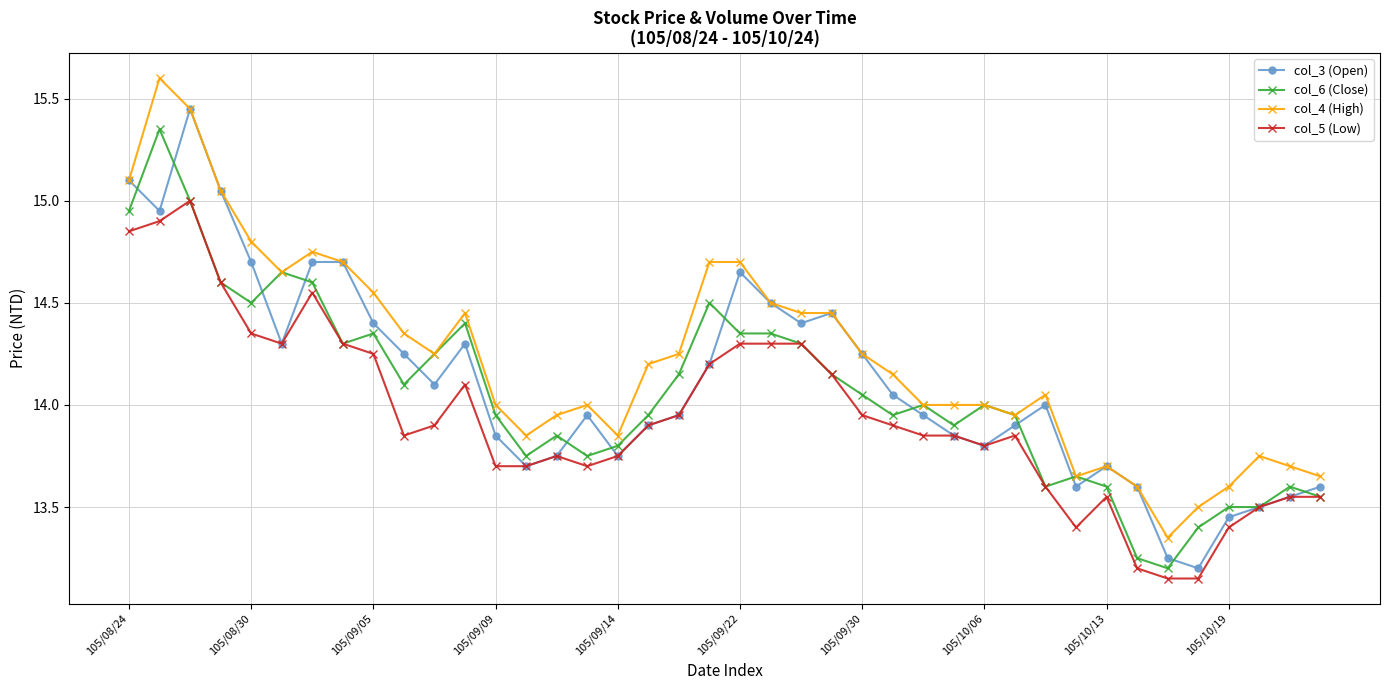

True or false: col_3 (Open) has more than 2 points higher than both neighbors.

True